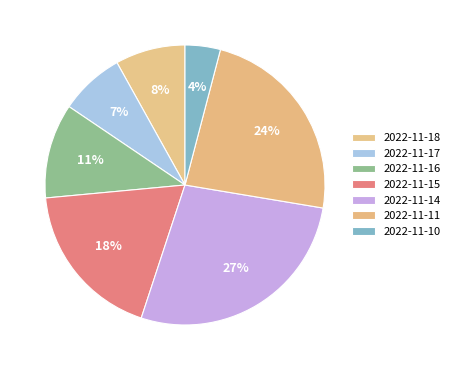

Count the number of slices in the pie.

7